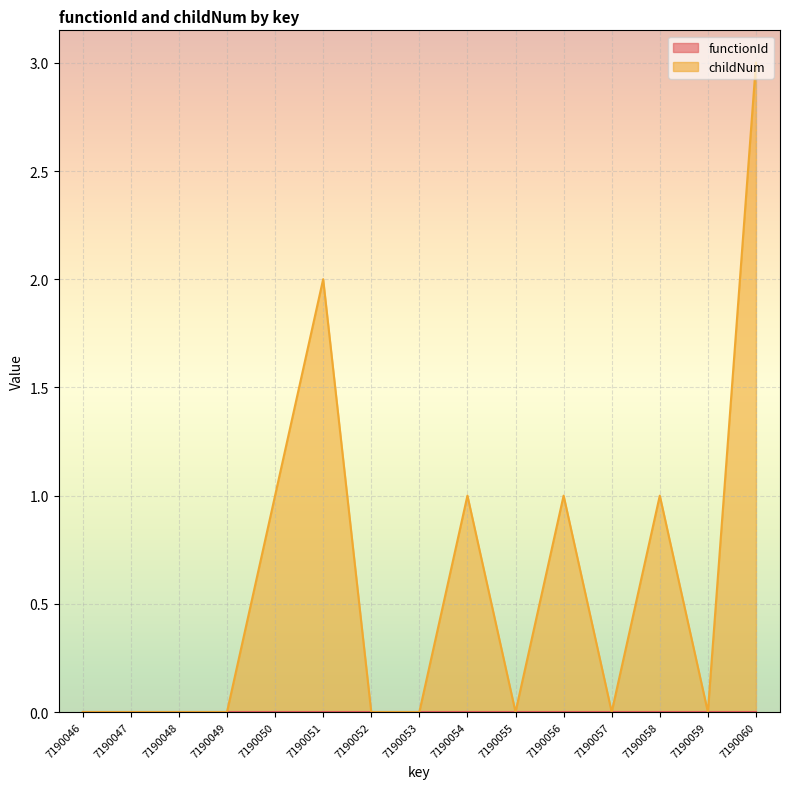

What is the difference between the second highest and second lowest values?

2